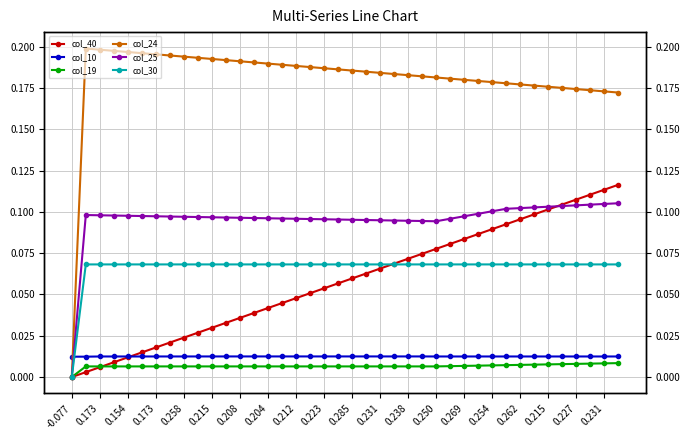

How many lines are shown in the chart?

6